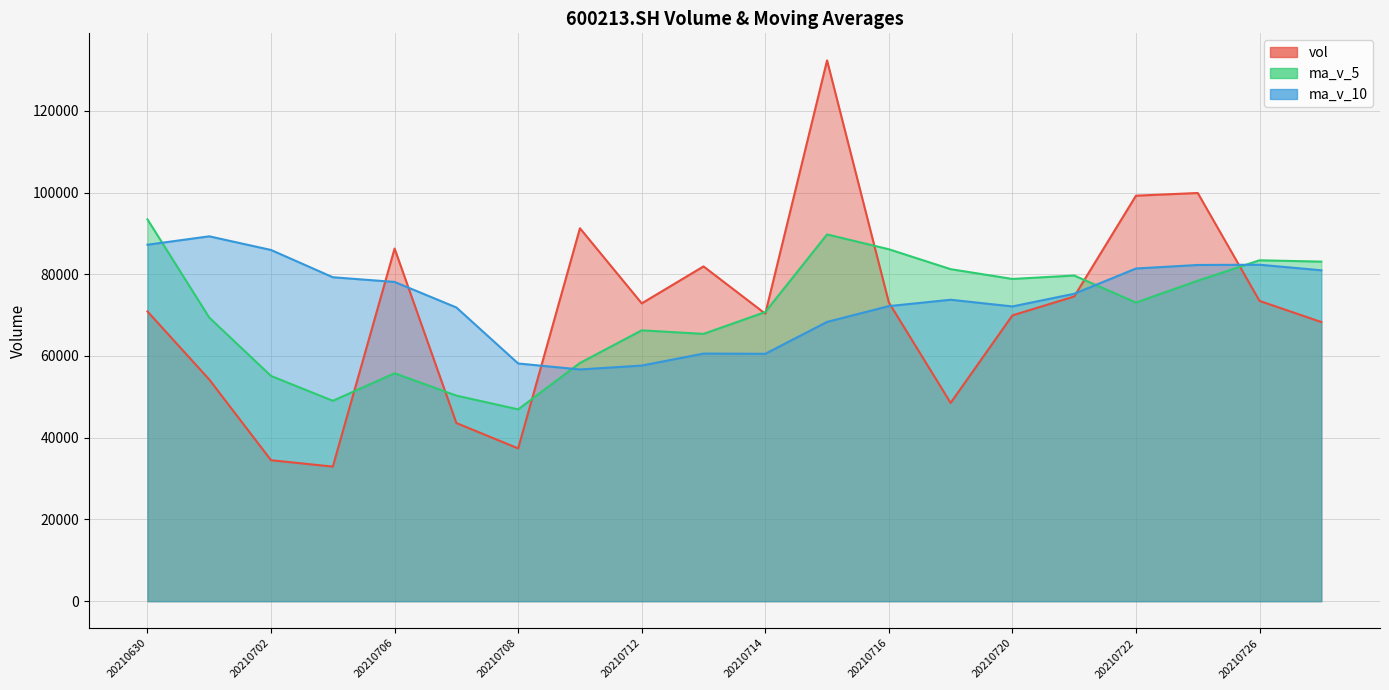

What is the maximum value for vol?

132345.6